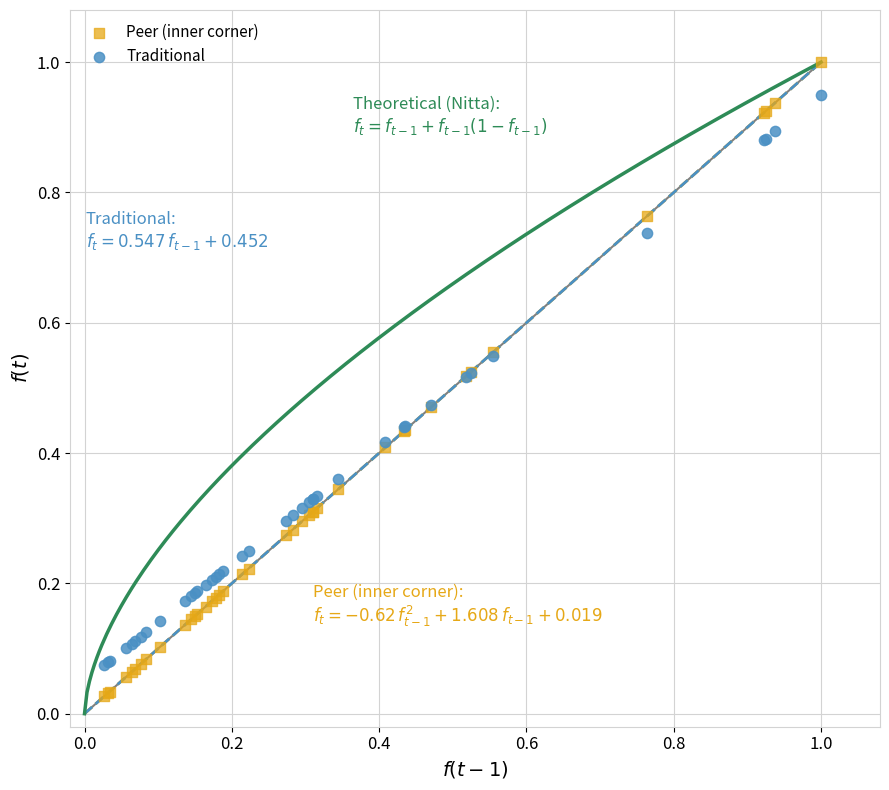

Which series contains the lowest Y value?

Peer (inner corner)